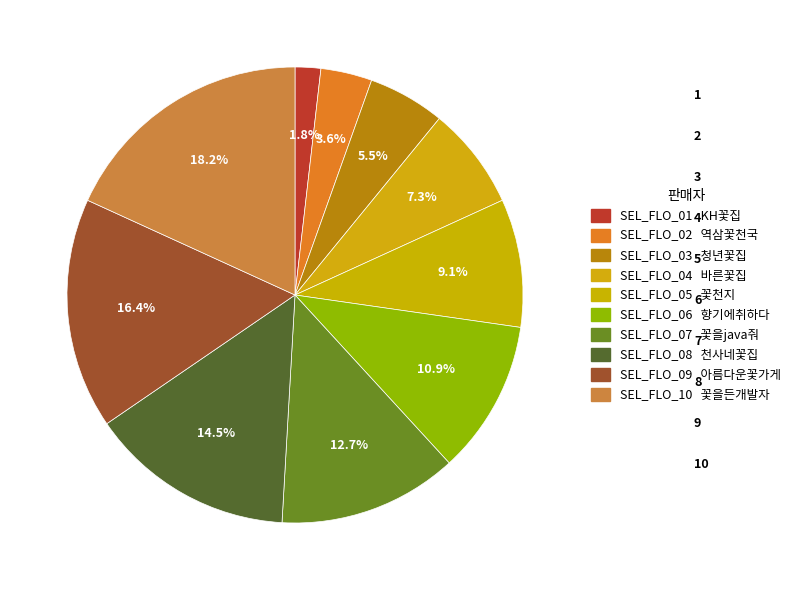

Does any single category account for the majority?

No